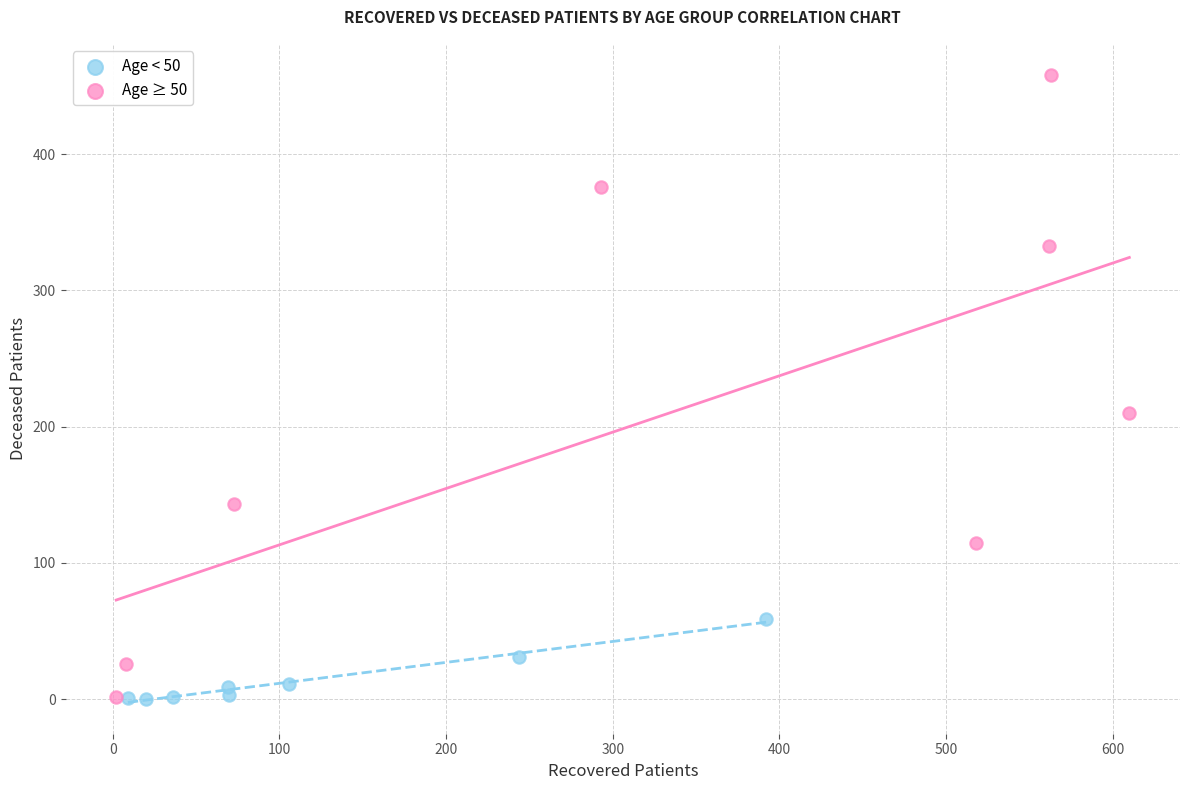

Which series reaches the maximum Y coordinate?

Age ≥ 50